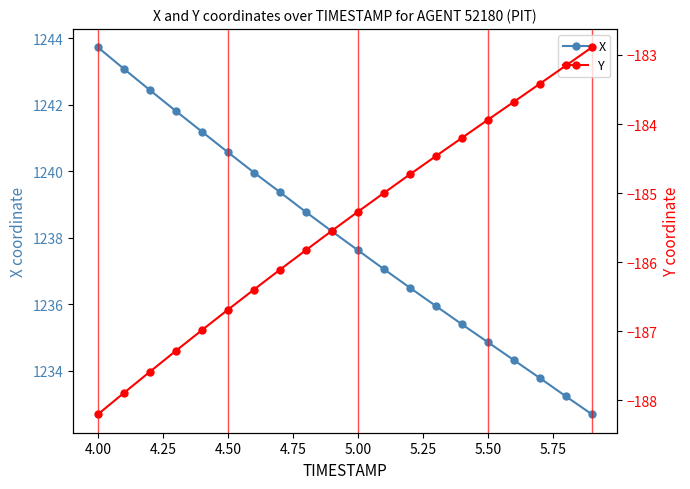

Which series has the largest total across all categories?

X